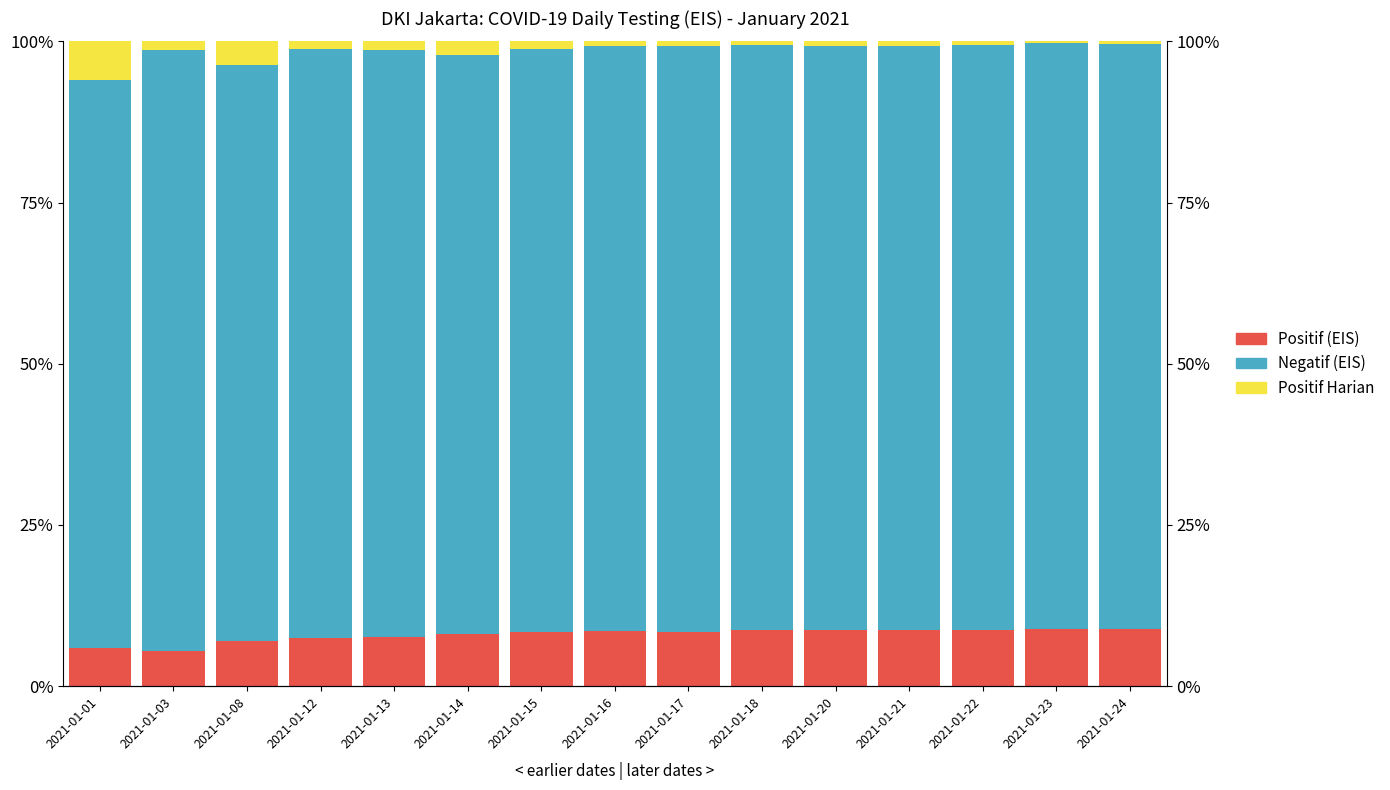

At which label does Negatif (EIS) reach its peak?

2021-01-03